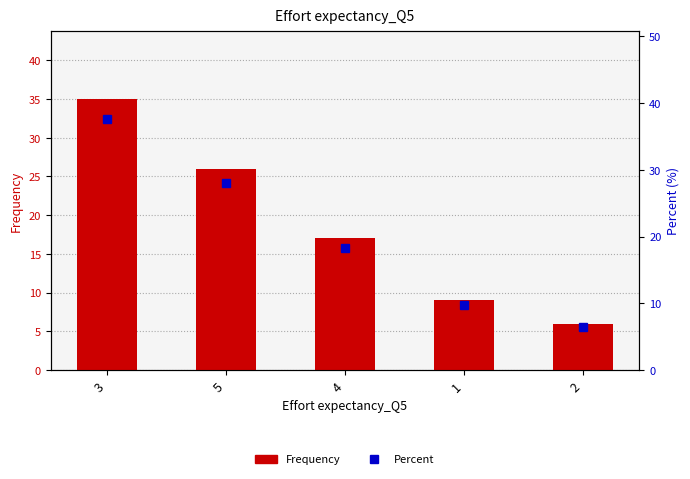

At which category does the chart reach its peak across all series?

3